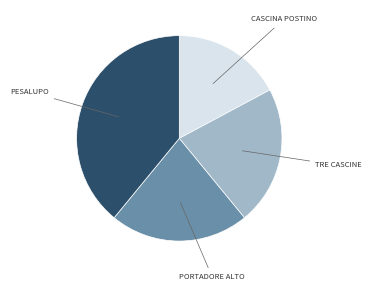

Is there a majority slice in this chart?

No